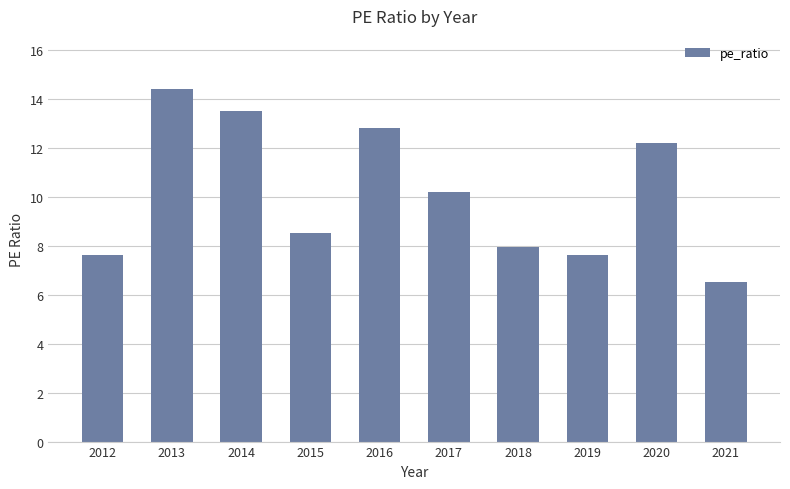

What is the sum of all values?

101.3